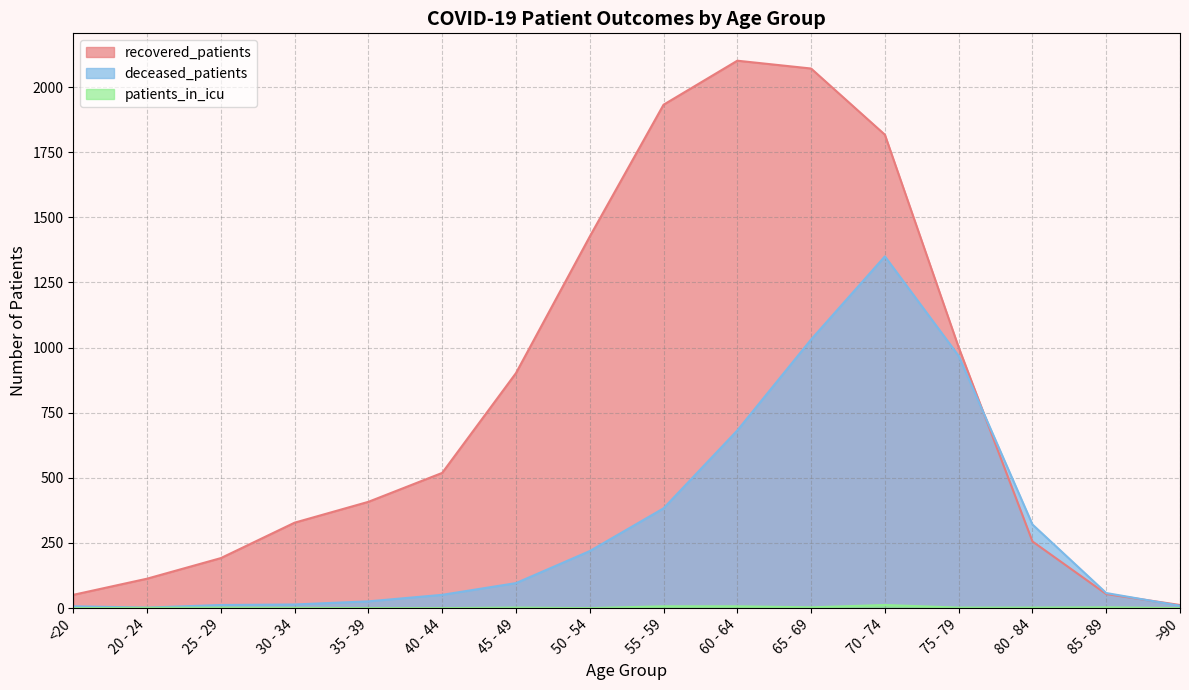

Which series has the largest range (max minus min)?

recovered_patients